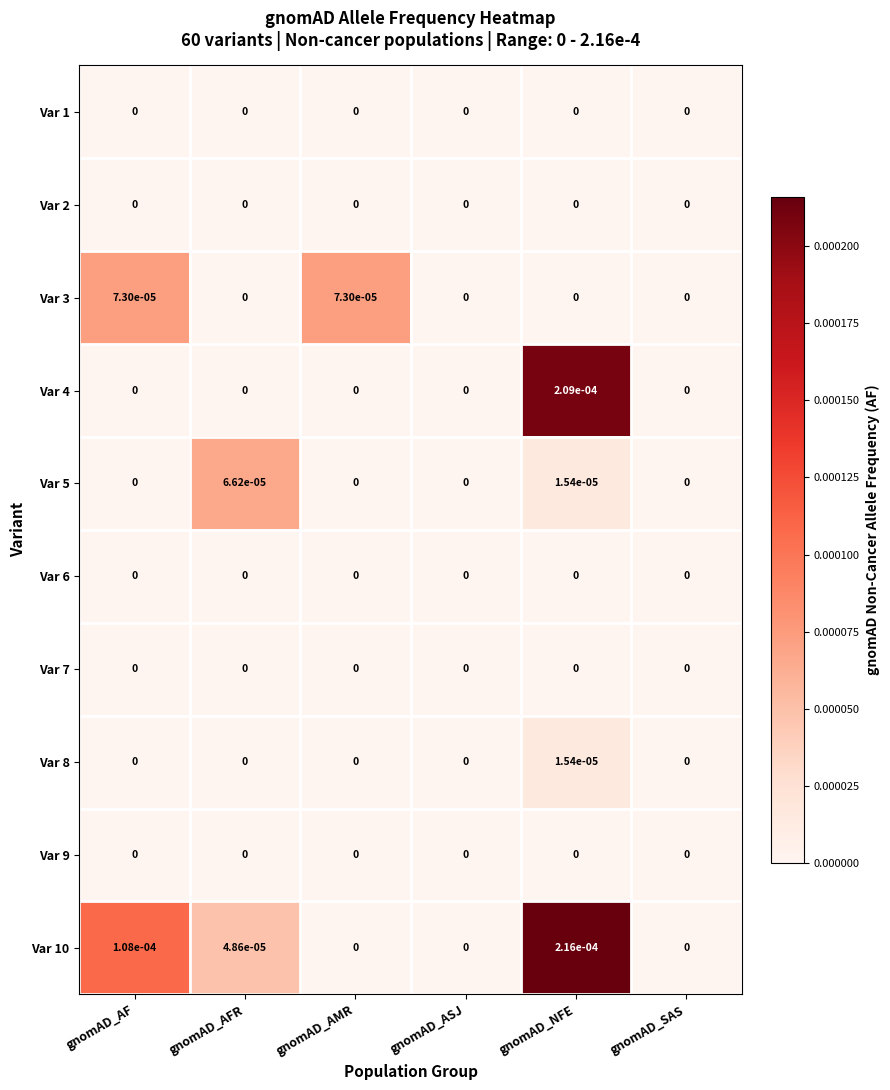

The value of Var 4 at gnomAD_NFE is 0.0. True or false?

True